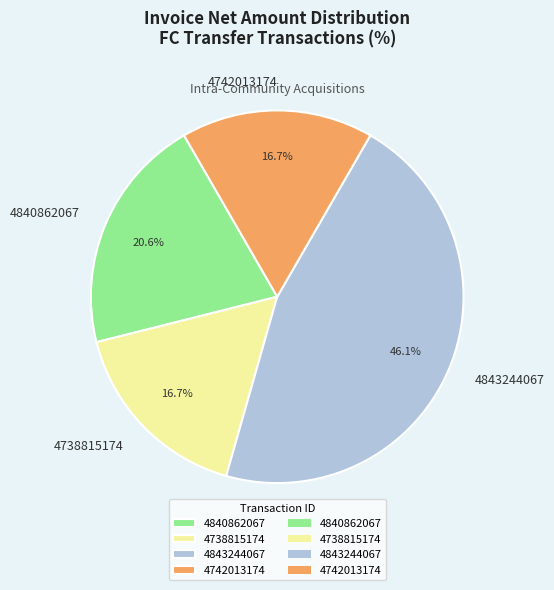

To the nearest percent, what is the difference between the largest and smallest slice percentages?

29%